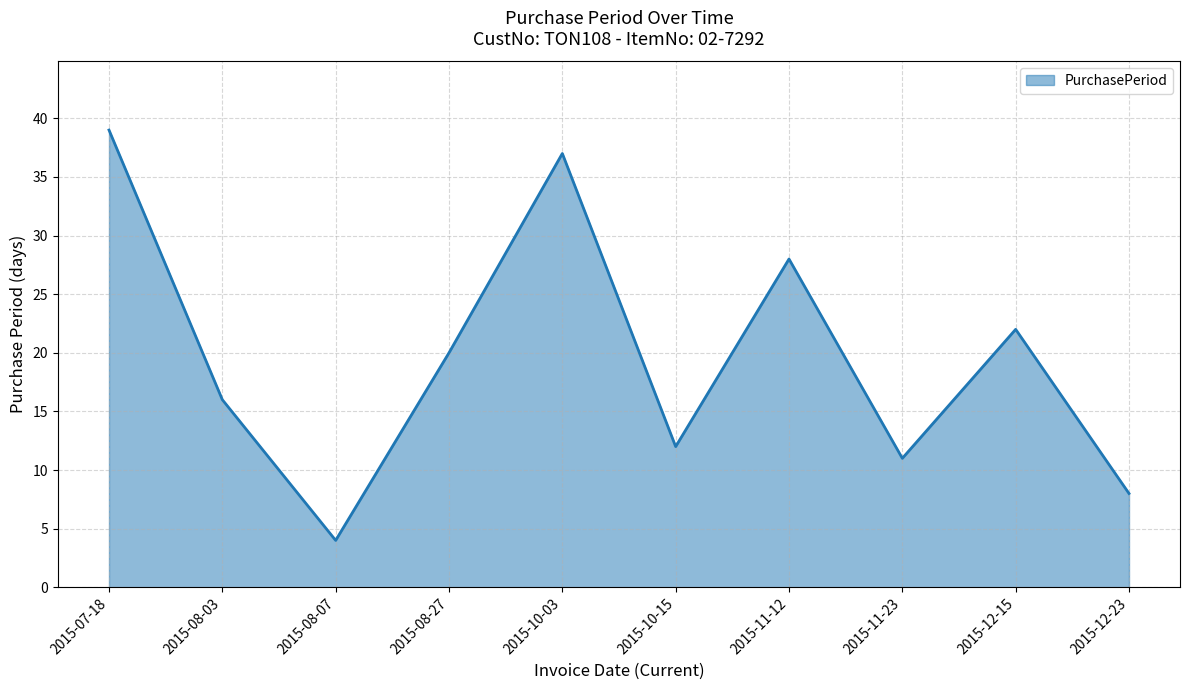

What position from the left is 2015-12-23?

10